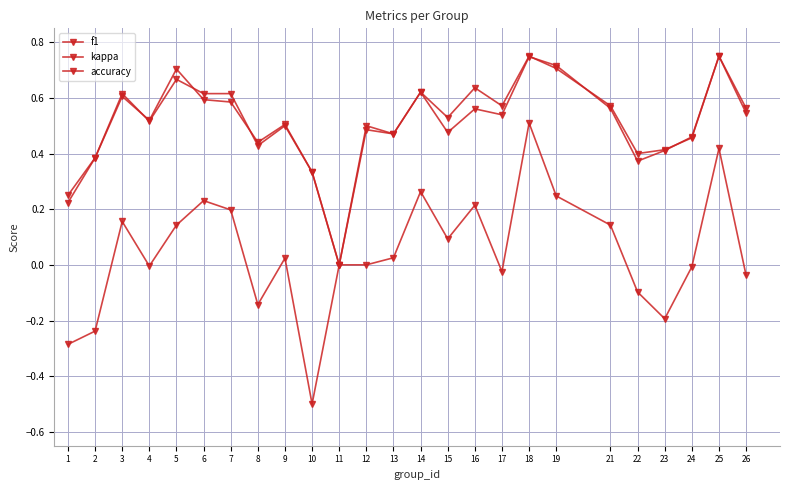

The value of kappa at 13 is 0.0. True or false?

False